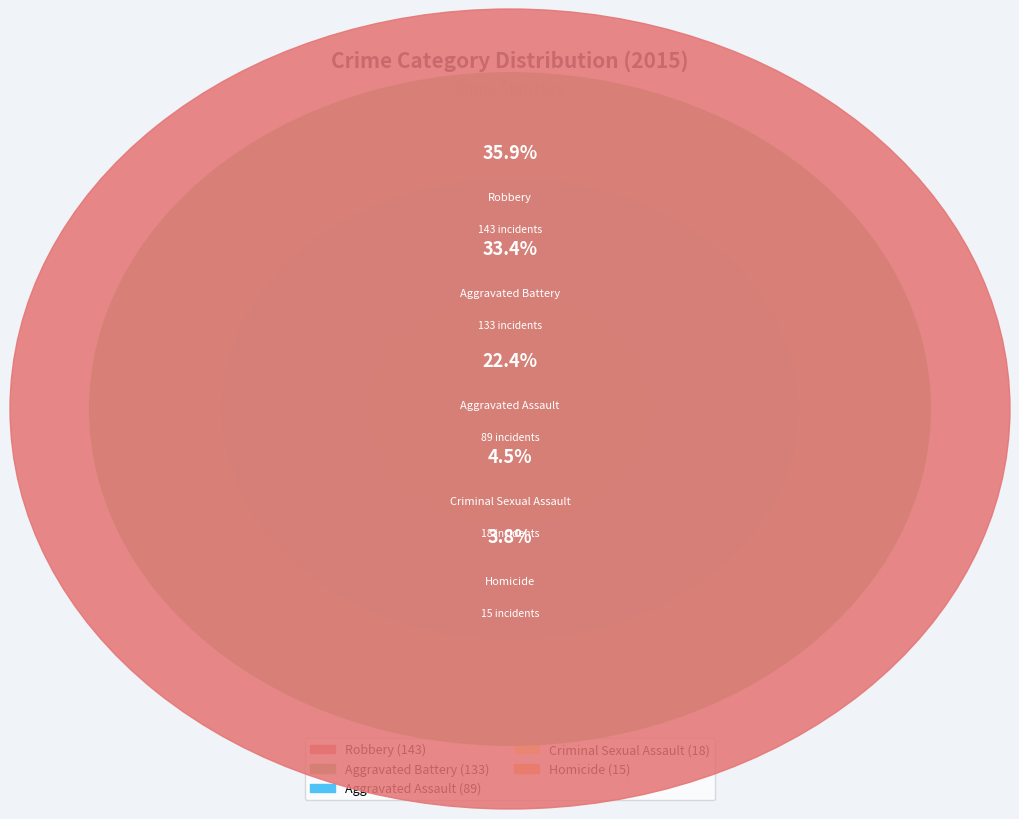

Which slice is the largest?

Robbery